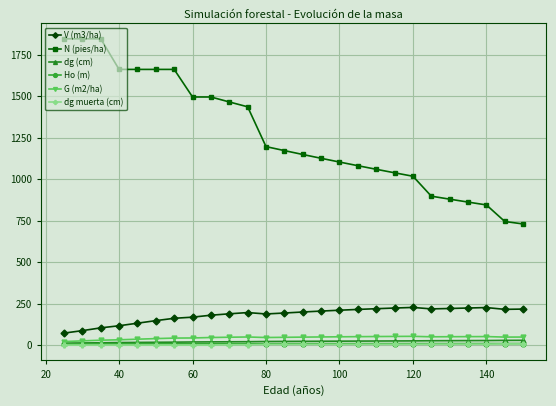

Which series has the largest total across all categories?

N (pies/ha)